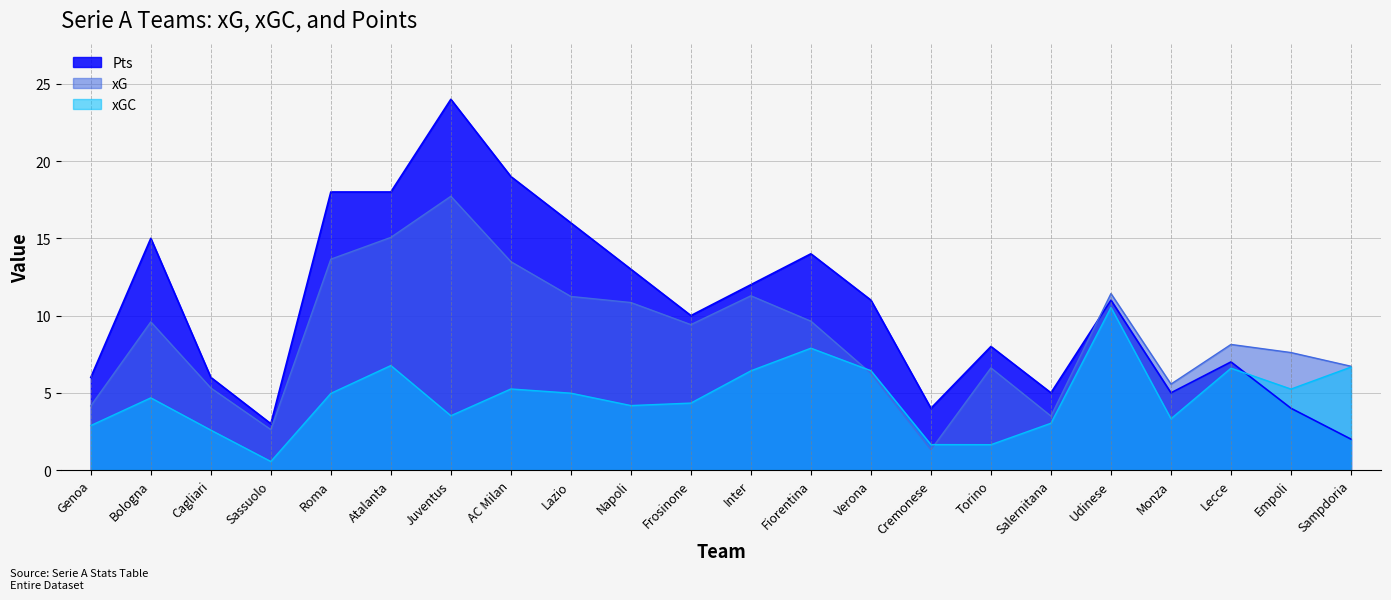

True or false: Pts and xGC cross at least once.

True